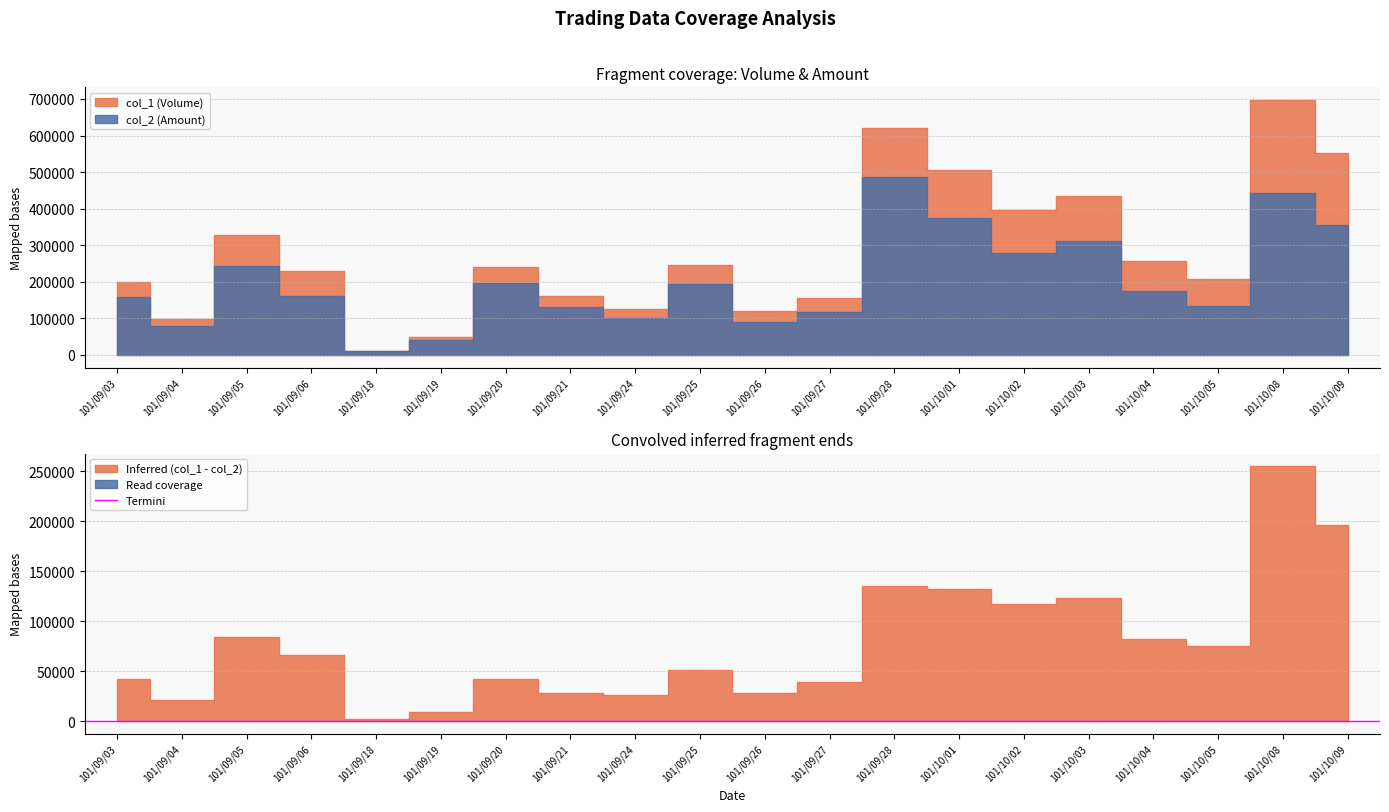

List the labels in order of col_1 (Volume) value, smallest first.

101/09/18, 101/09/19, 101/09/04, 101/09/26, 101/09/24, 101/09/27, 101/09/21, 101/09/03, 101/10/05, 101/09/06, 101/09/20, 101/09/25, 101/10/04, 101/09/05, 101/10/02, 101/10/03, 101/10/01, 101/10/09, 101/09/28, 101/10/08